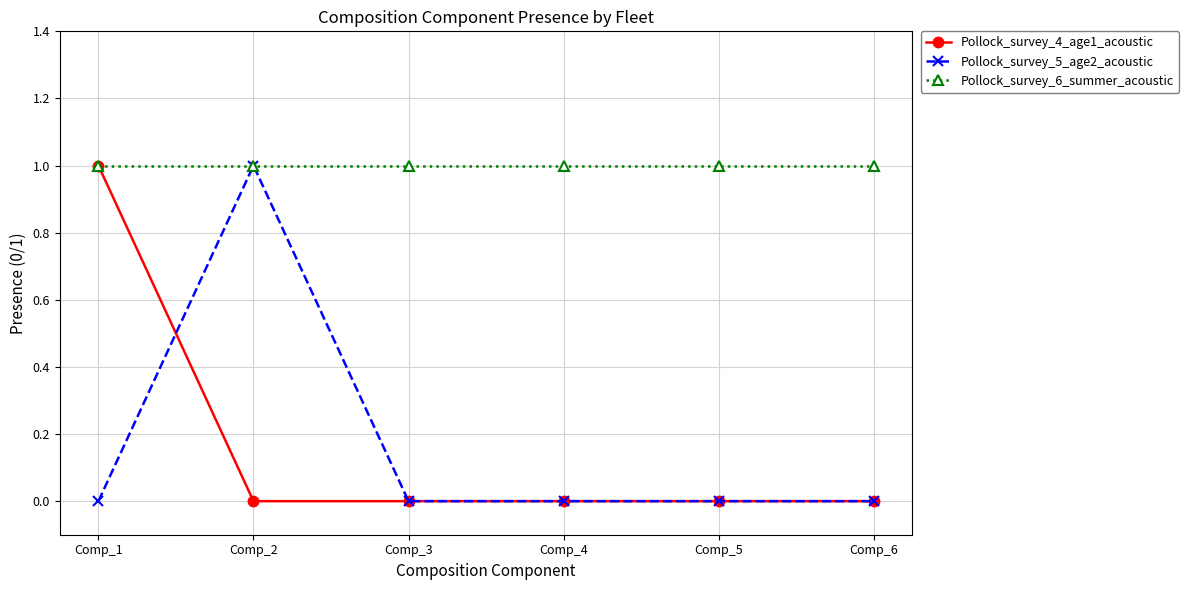

The Pollock_survey_5_age2_acoustic series shows 0 at Comp_2. True or false?

False